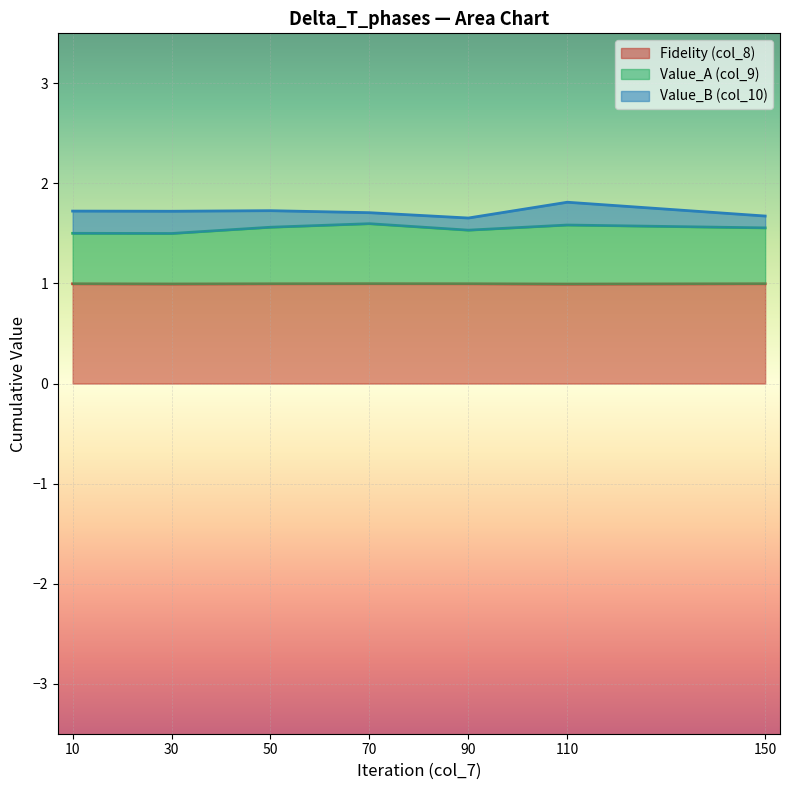

What is the highest value of the Fidelity (col_8) series?

1.0